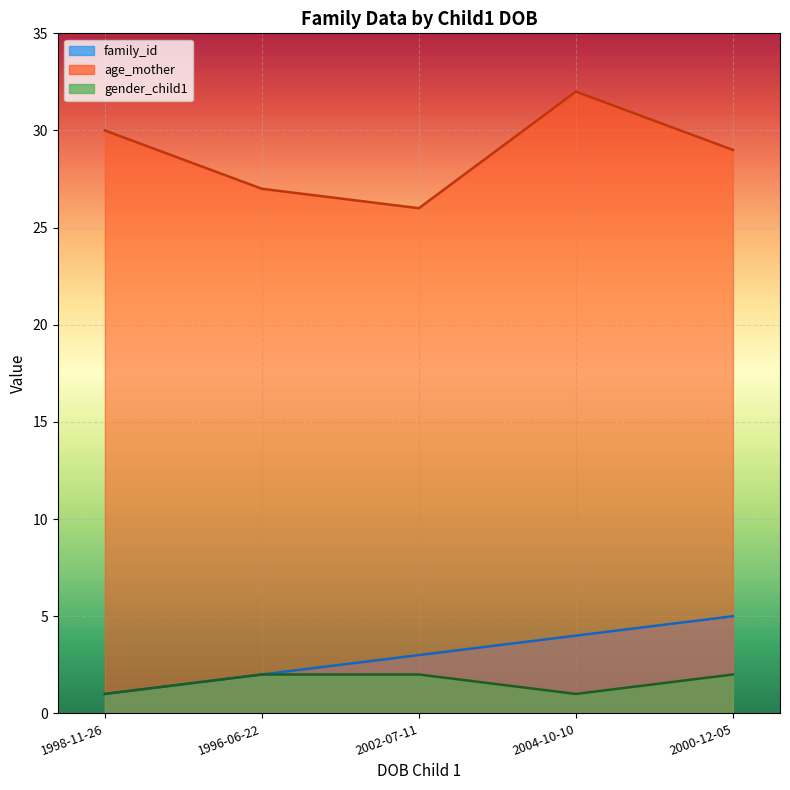

Rank the series at 2004-10-10 from lowest to highest value.

gender_child1, family_id, age_mother